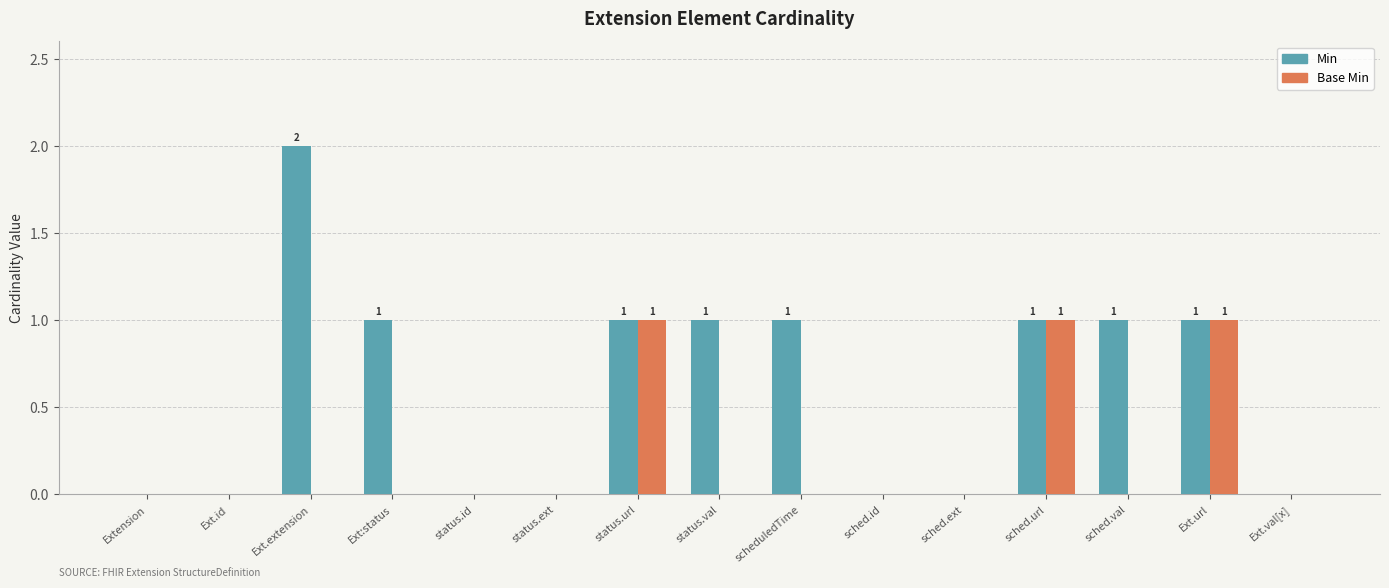

Is the value of Base Min at status.ext greater than the value of Min at sched.url?

No